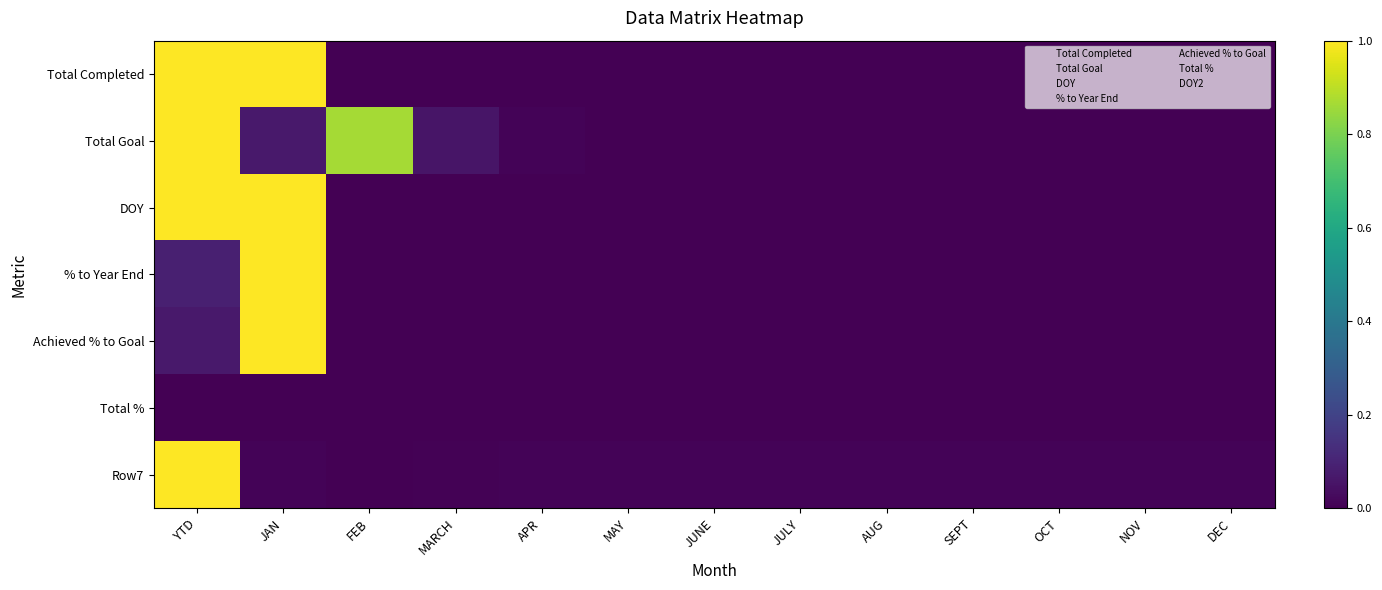

Between YTD and AUG, which series saw the biggest shift?

Total Completed